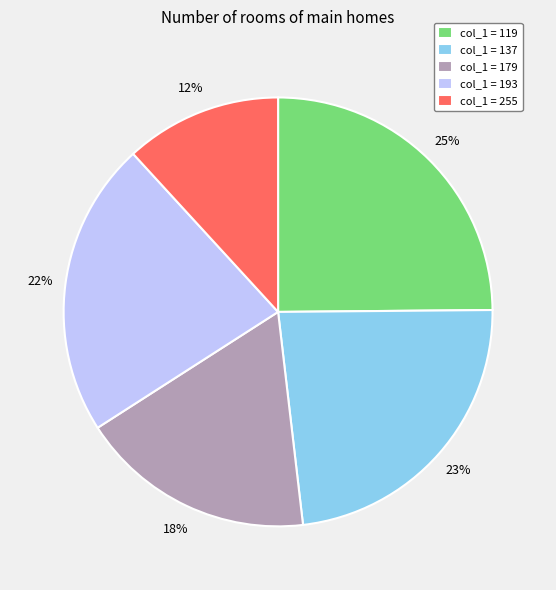

Between col_1 = 119 and col_1 = 137, which is larger?

col_1 = 119